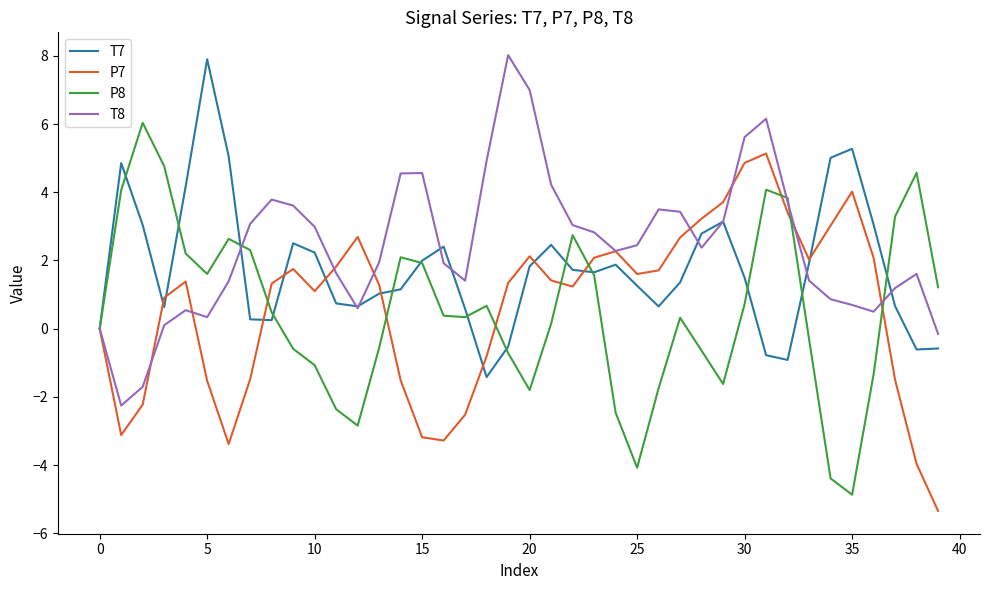

What is the maximum value shown in the chart?

8.0